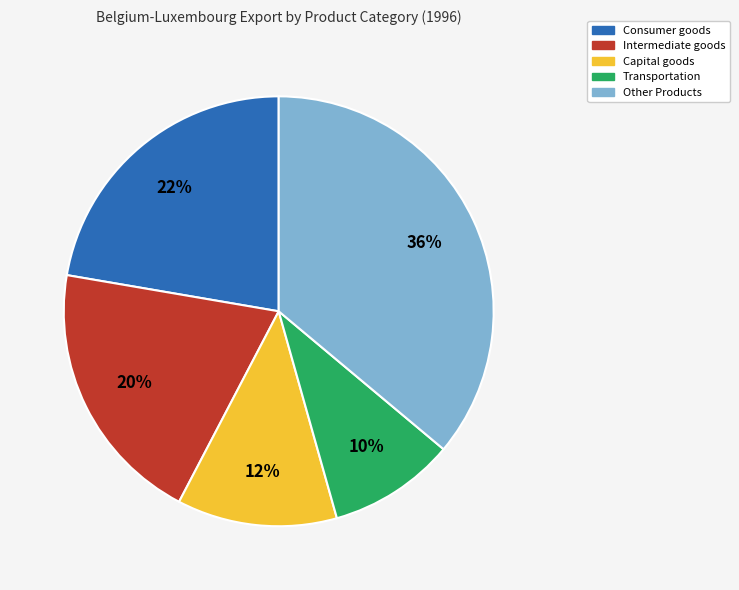

To the nearest percent, what is the average slice percentage?

20%